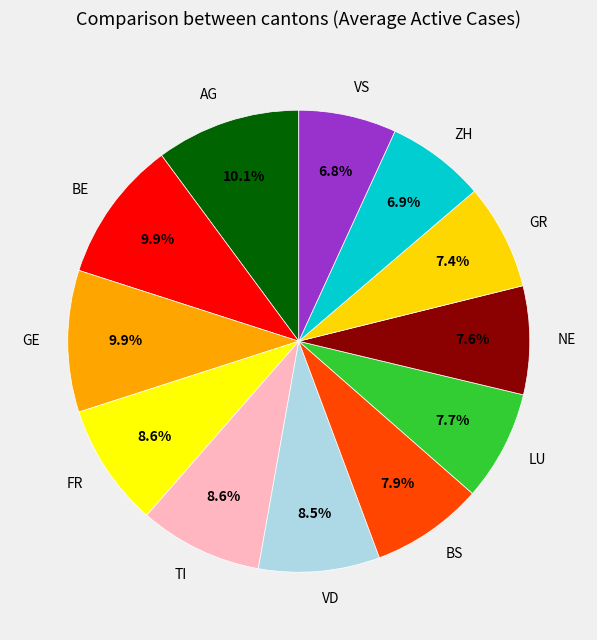

Count the number of slices in the pie.

12